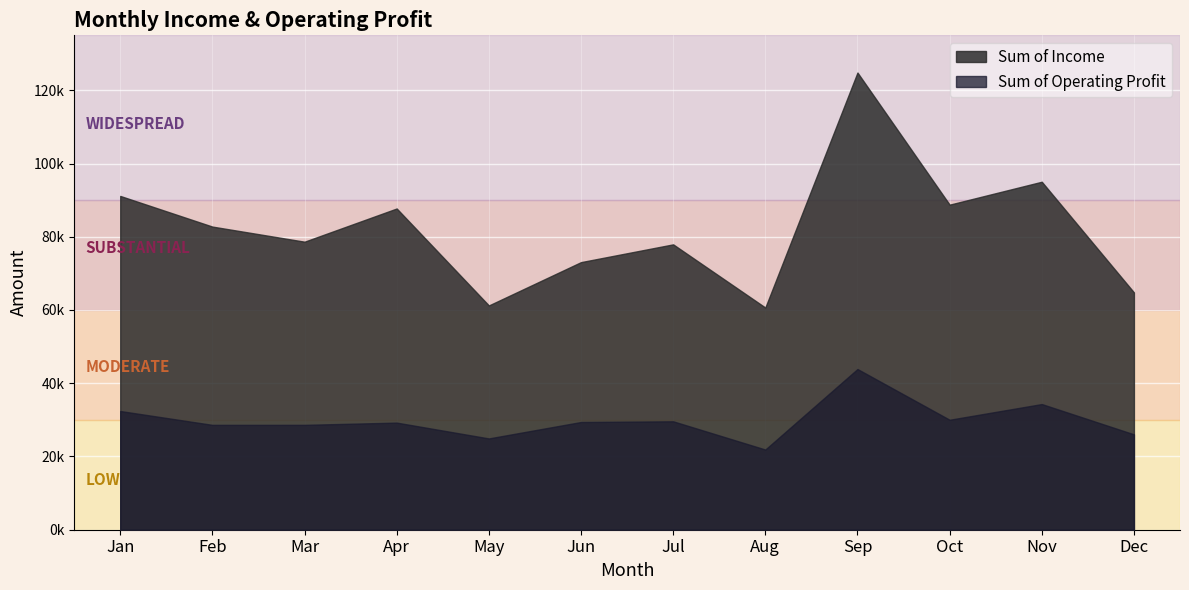

What is the value of the Sum of Income point at the 4th from the left?

87718